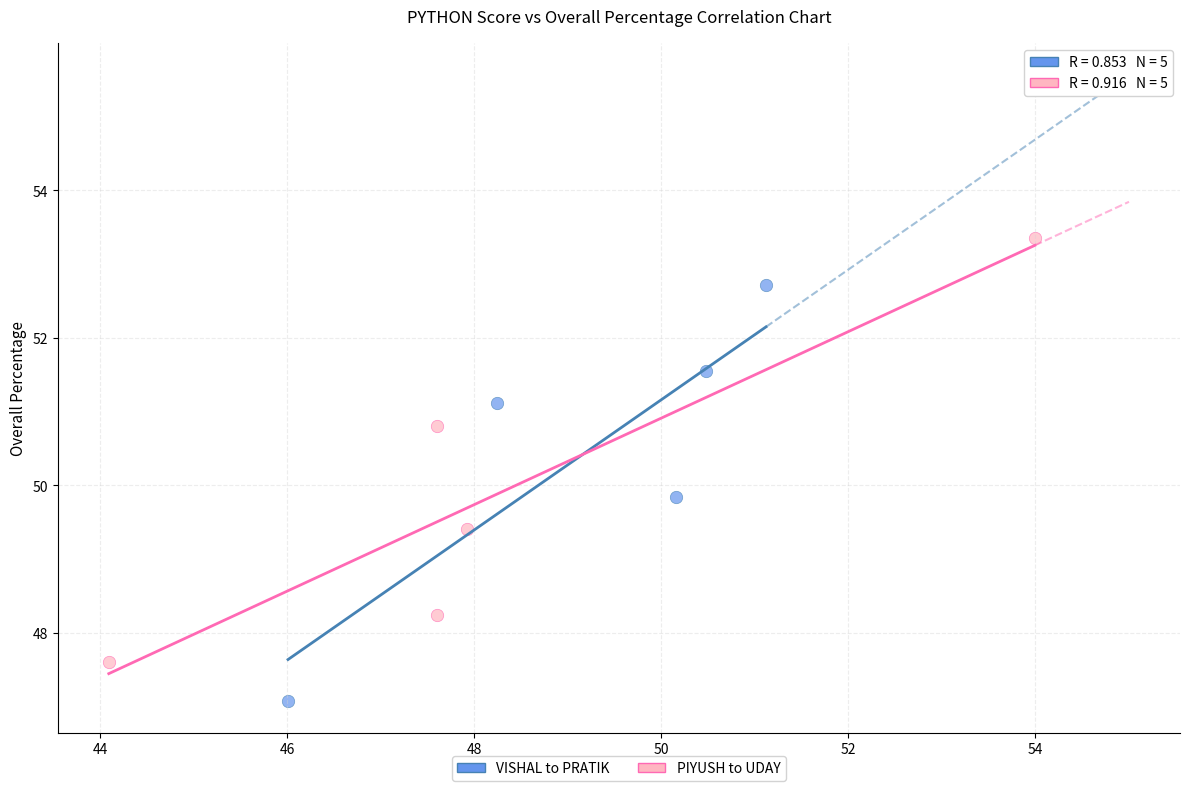

What are all the series names shown in the legend?

VISHAL to PRATIK, PIYUSH to UDAY